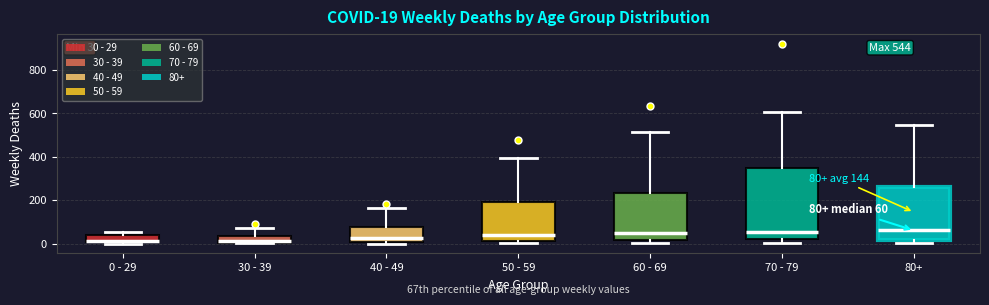

Comparing the boxes themselves (not the whiskers), which one is the tallest?

70 - 79